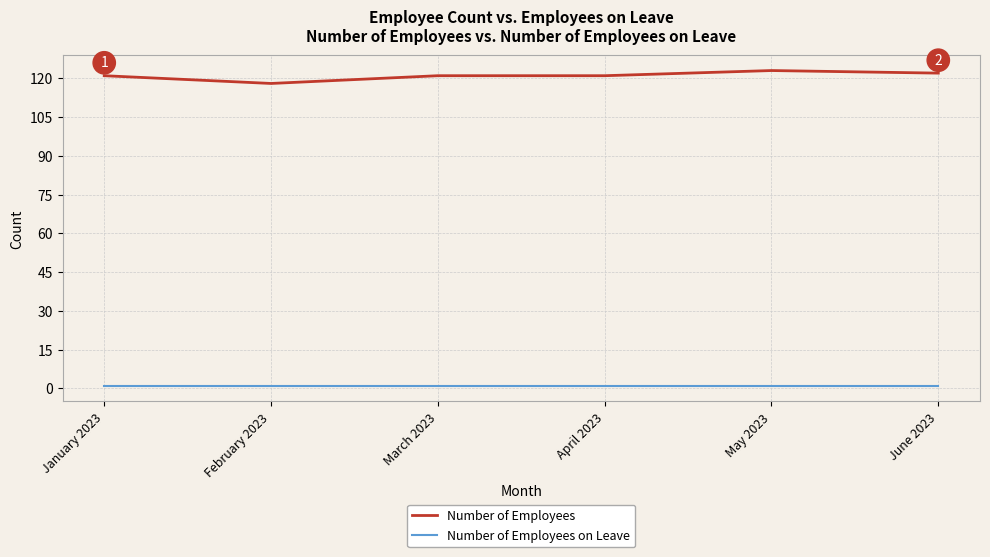

Rank the series by their average value, from highest to lowest.

Number of Employees, Number of Employees on Leave